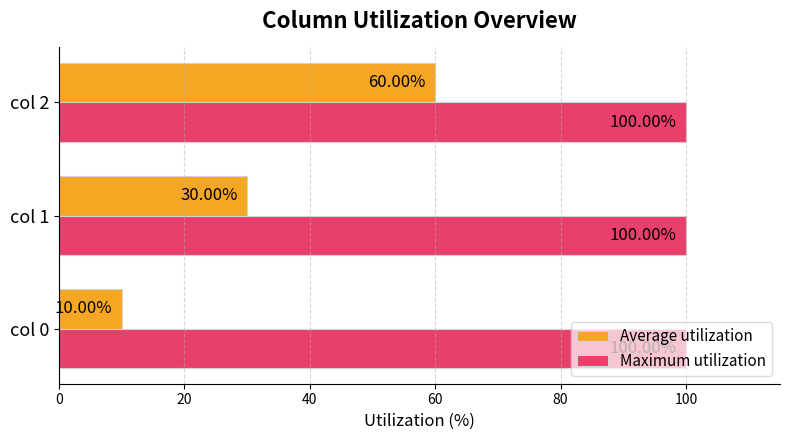

What is the minimum value for Maximum utilization?

100